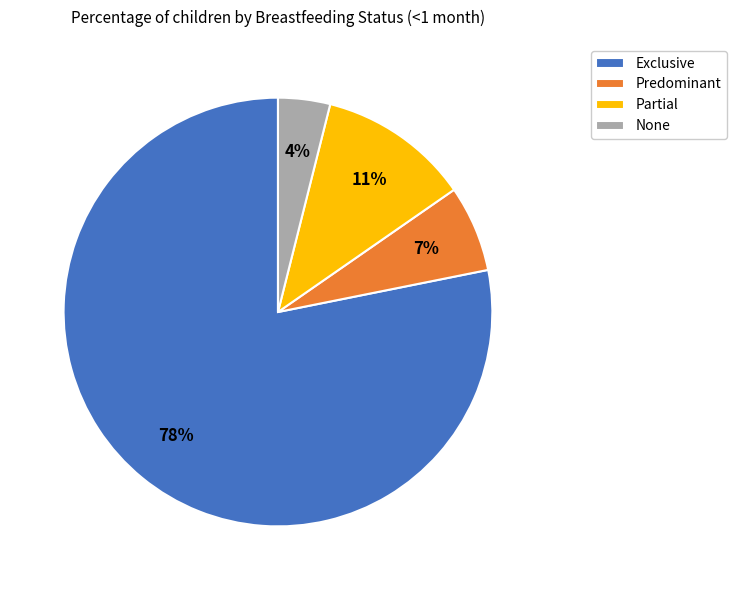

To the nearest percent, what is the combined percentage of Exclusive and None?

82%